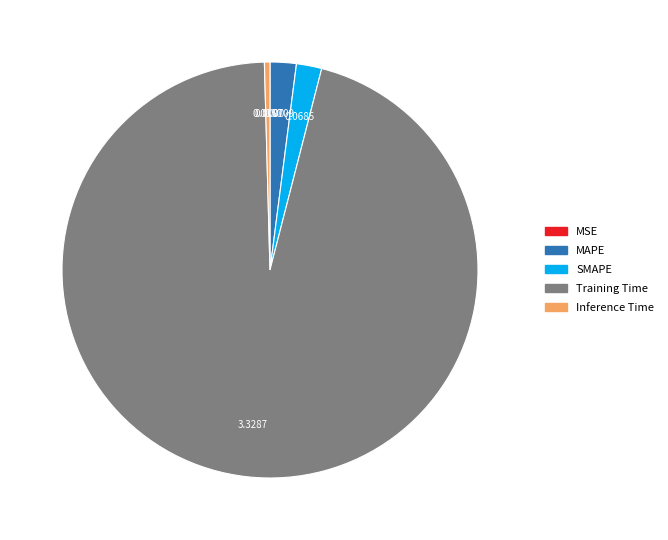

Do MAPE and Inference Time together represent more than half of the pie?

No